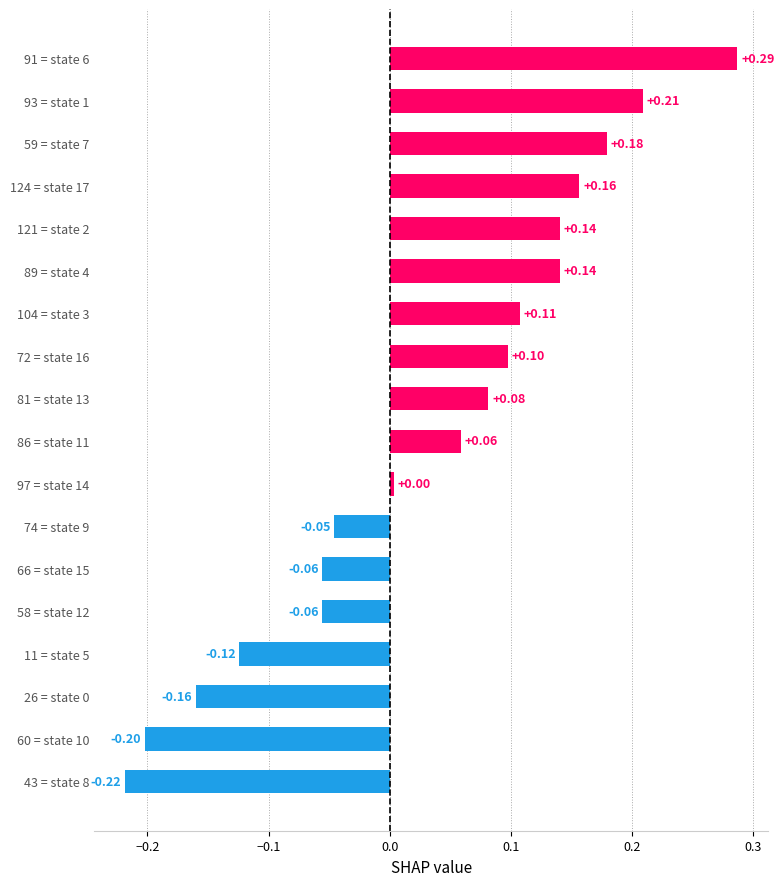

What is the sum of all values?

0.6